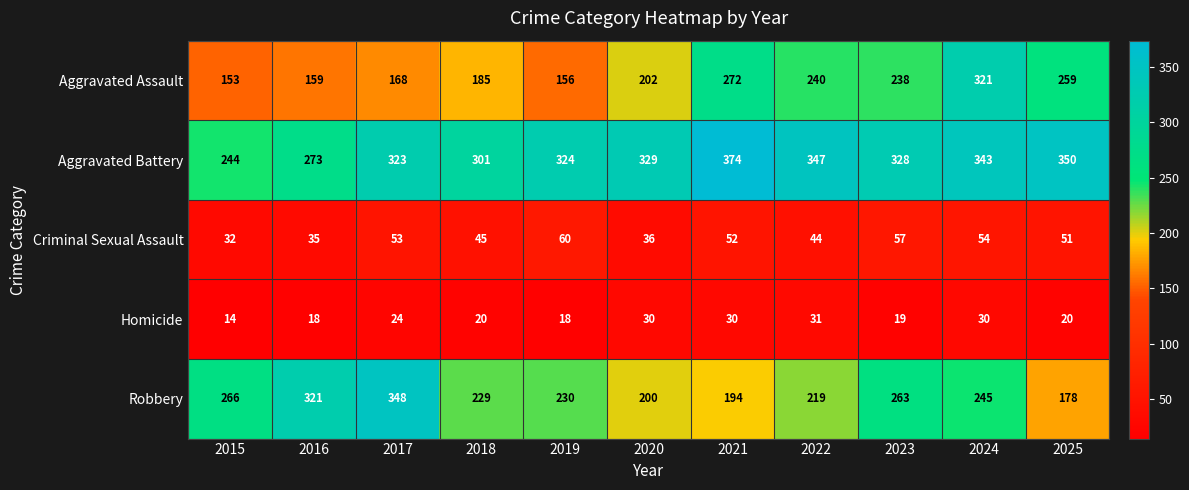

Is the value of Robbery at 2020 greater than the value of Criminal Sexual Assault at 2015?

Yes